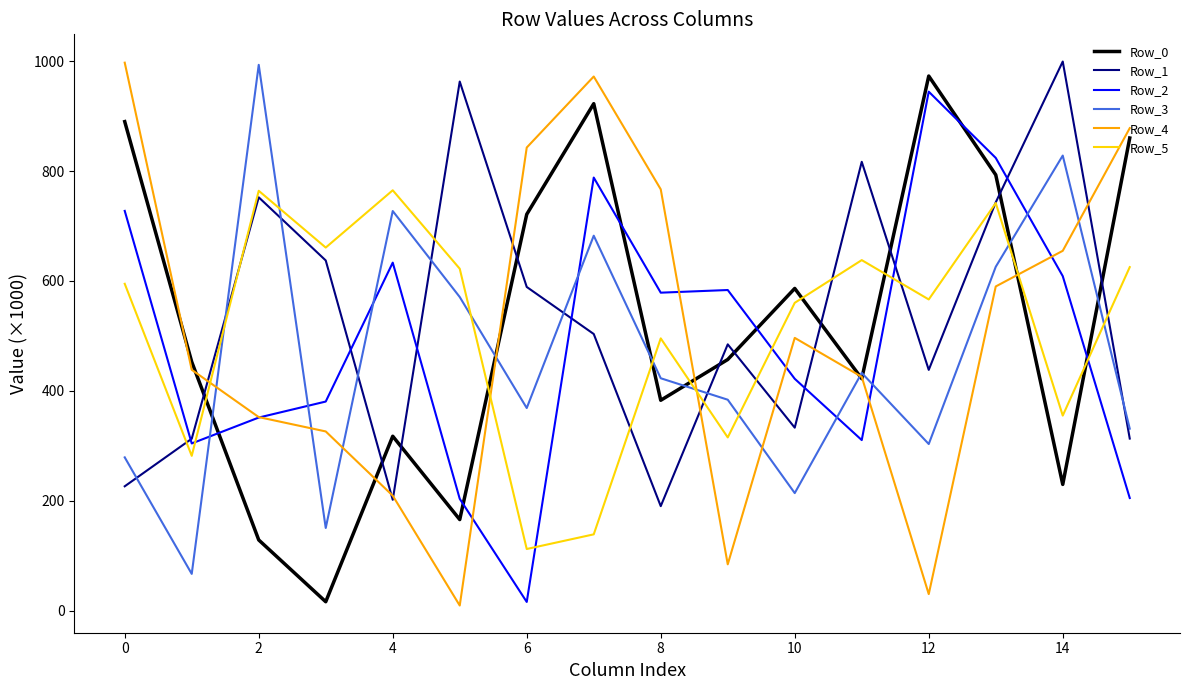

What is the maximum value for Row_2?

944.4